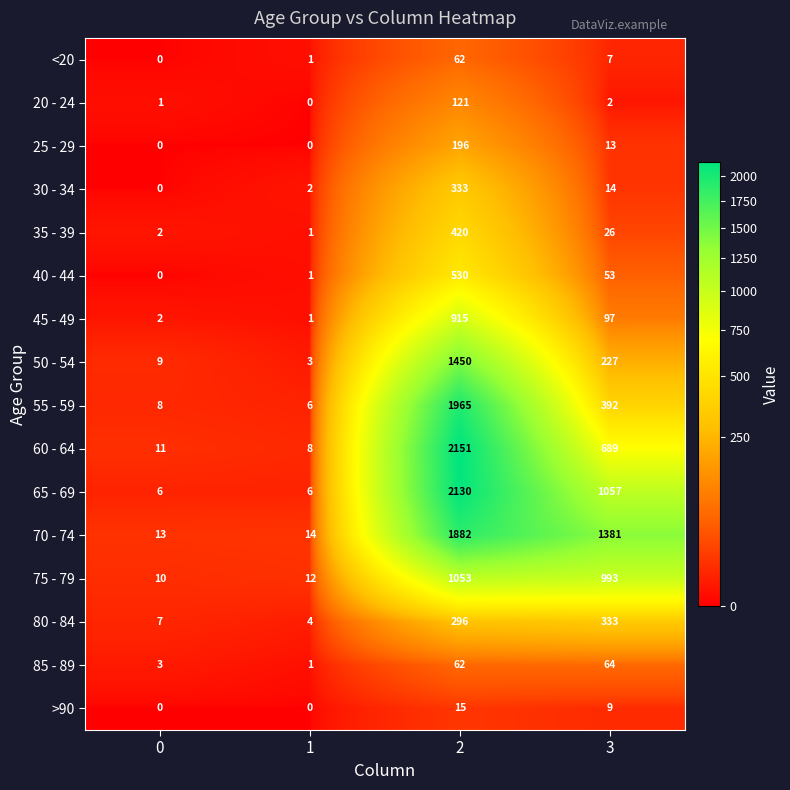

Is it true that 55 - 59 equals 8 at 1?

False